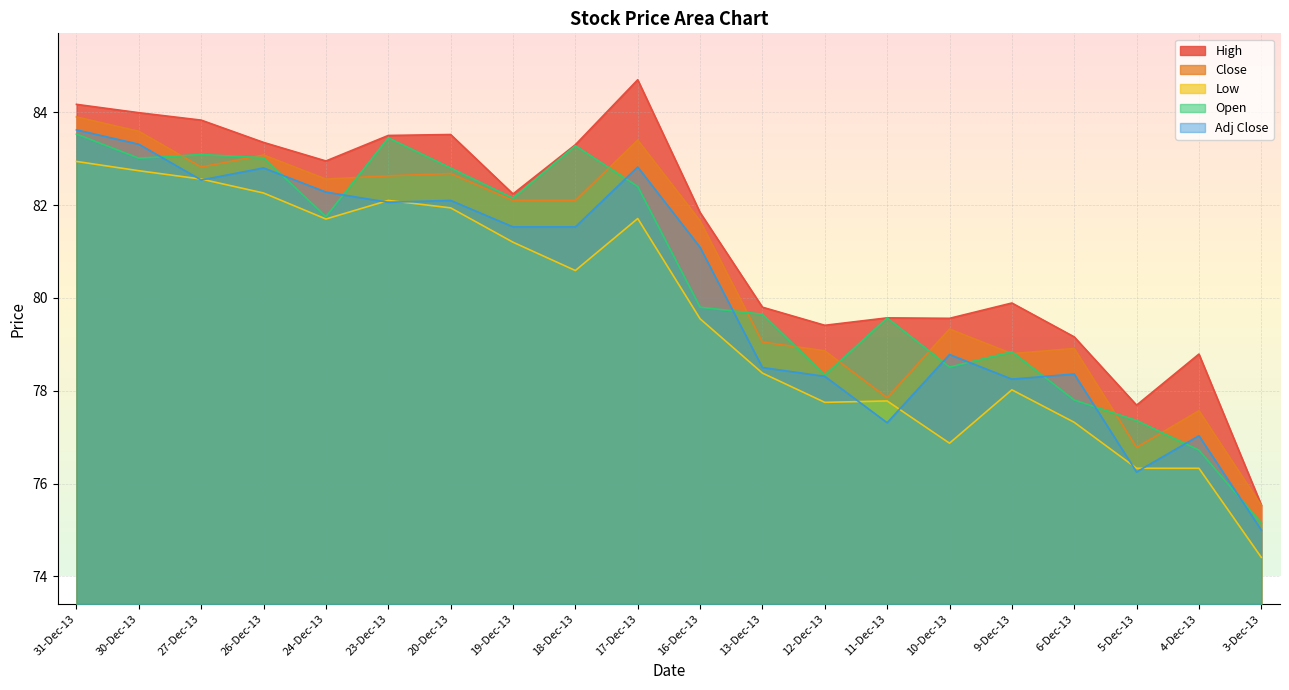

What is the average value of the Open series?

80.5